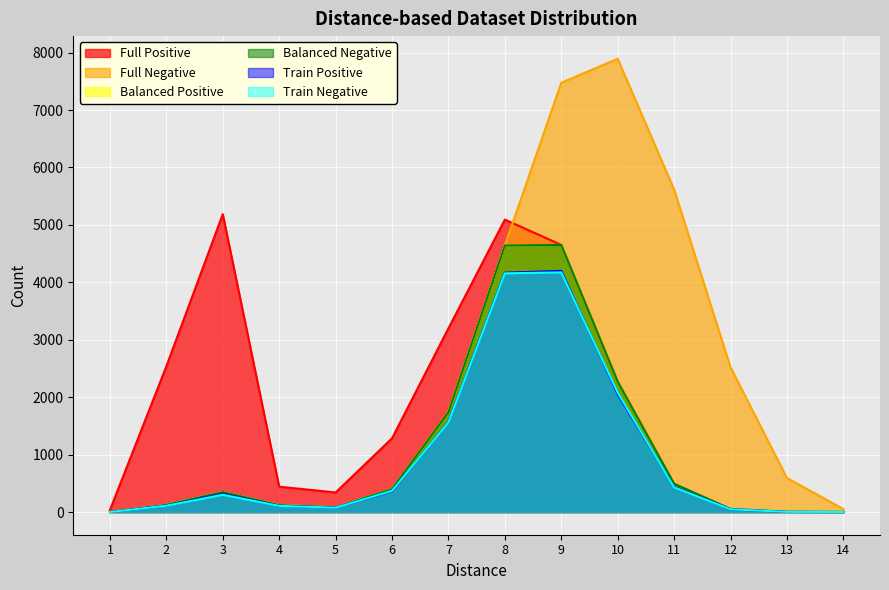

How many lines are shown in the chart?

6